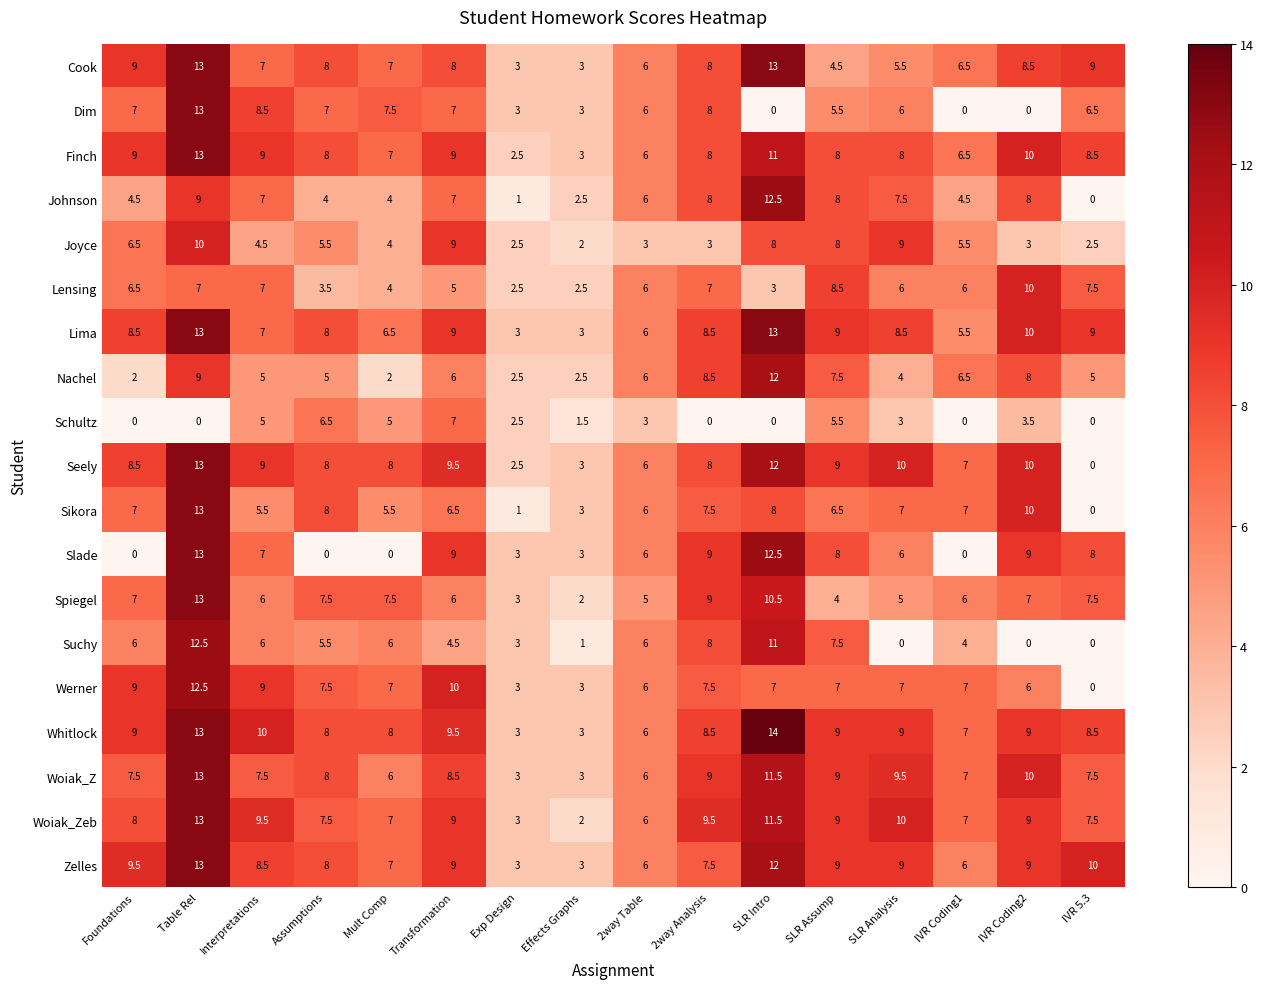

What is the difference between the Zelles values at Mult Comp and SLR Analysis?

2.0